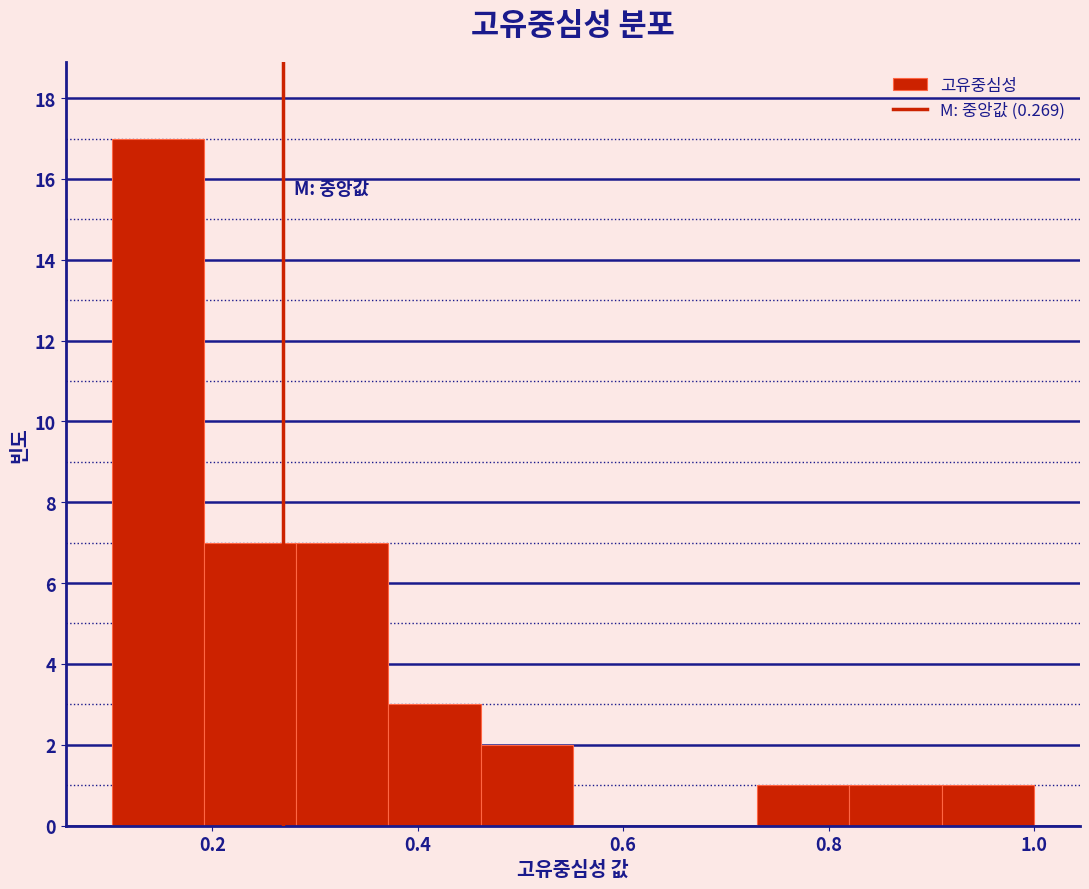

Reading left to right, list every bar in this chart as the range it spans on the x-axis followed by its height. Neither the bar edges nor the heights are printed on the chart, so give them approximately, as read against the axes.

0.10 to 0.20: 17
0.20 to 0.28: 7
0.28 to 0.38: 7
0.38 to 0.46: 3
0.46 to 0.56: 2
0.56 to 0.64: 0
0.64 to 0.74: 0
0.74 to 0.82: 1
0.82 to 0.92: 1
0.92 to 1.00: 1